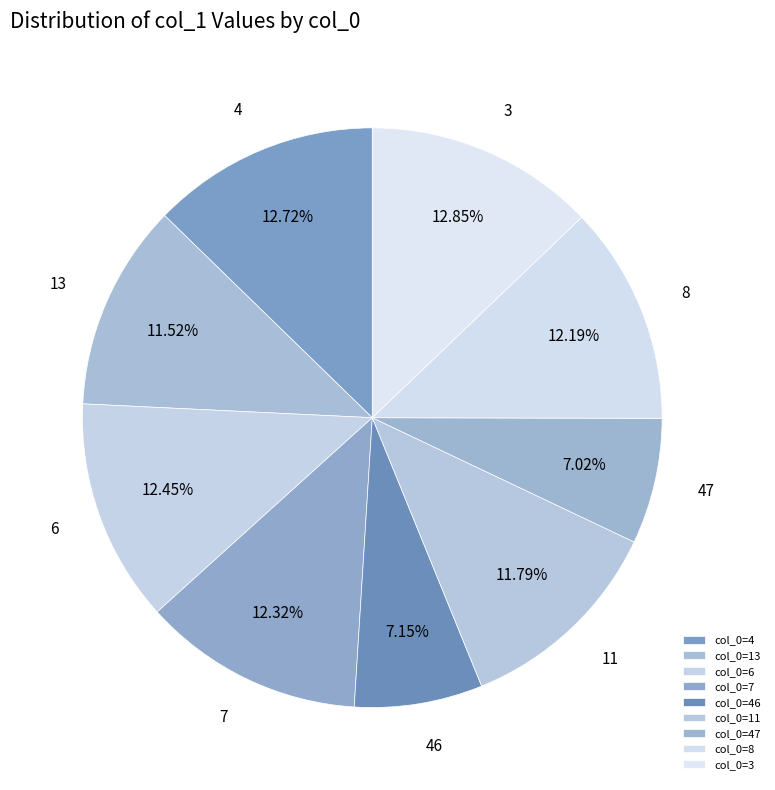

Which category has the smallest portion of the pie?

47